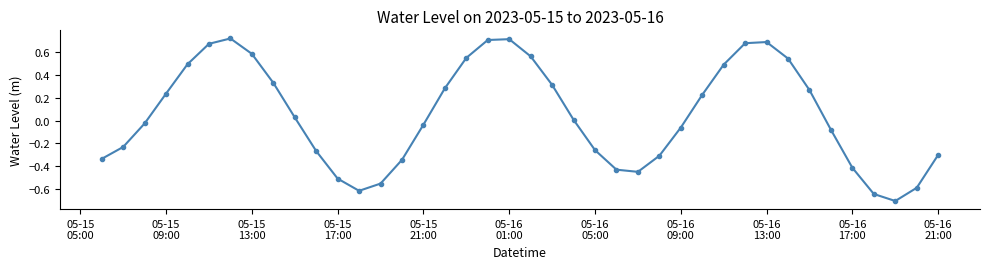

What is the smallest value displayed?

-0.7